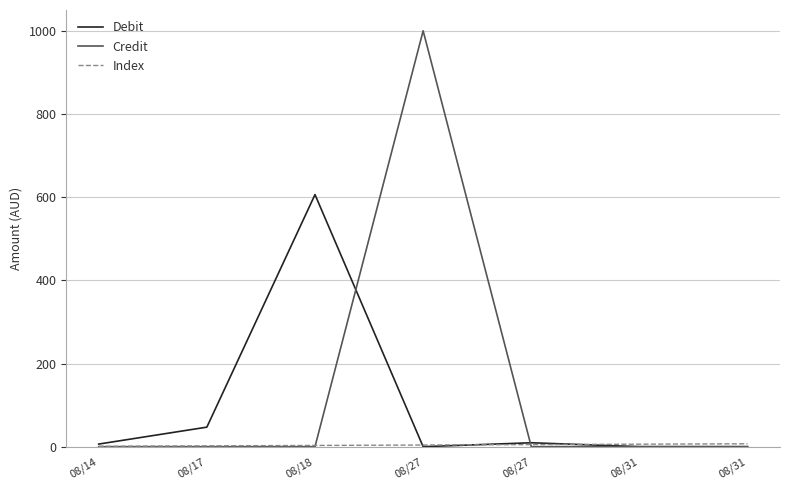

After their last crossing, which series has the higher values: Index or Credit?

Index